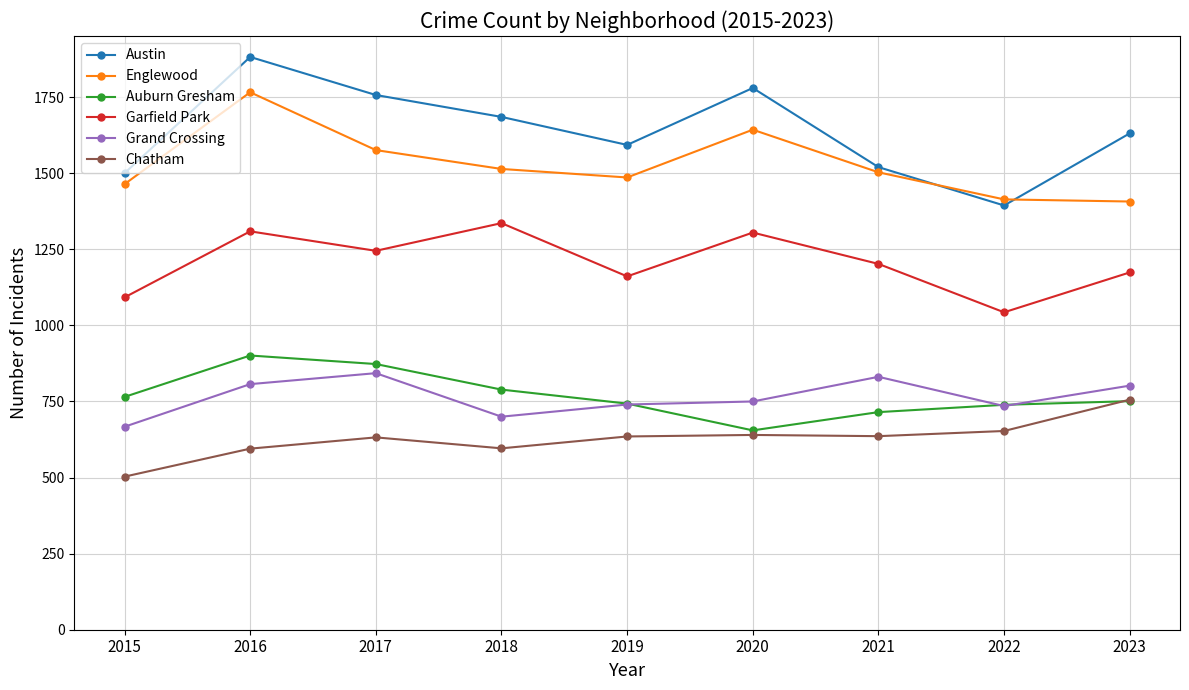

Read the Grand Crossing value at 2020, to the nearest 10.

750